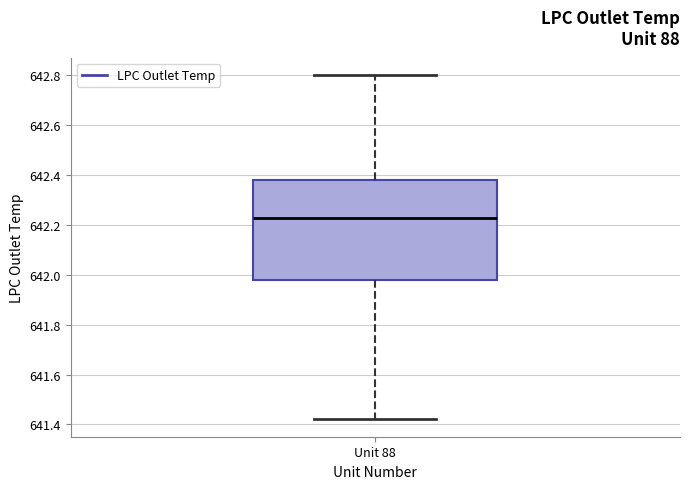

Transcribe this box plot: give where the median line is, the range the box spans, and where the two whiskers end, as read against the y-axis. The values are not printed on the chart, so give them approximately, as read against the axis.

median 642.22, box 641.98 to 642.38, whiskers 641.42 to 642.80